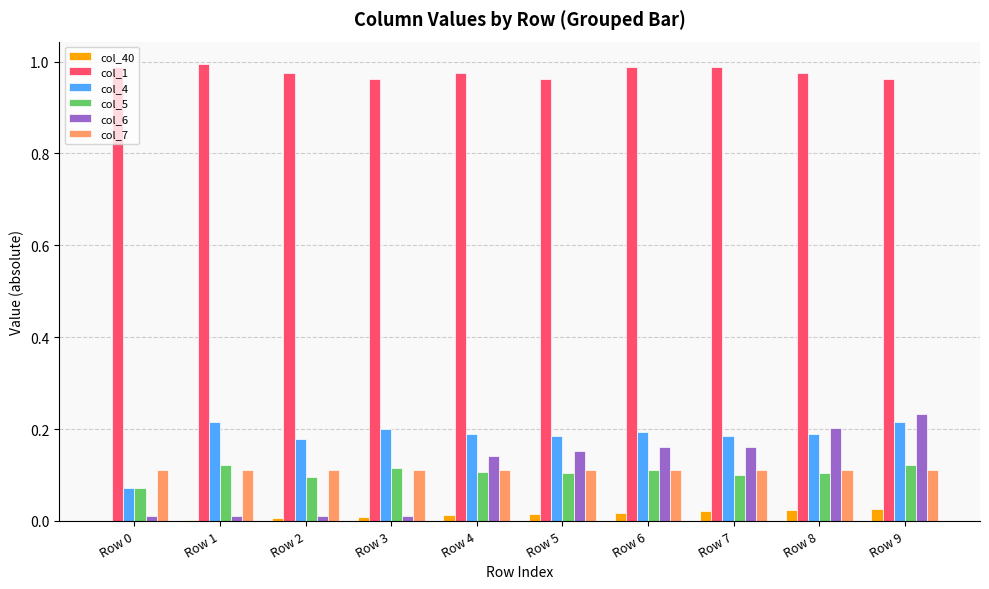

Is the value of col_7 at Row 6 greater than the value of col_6 at Row 9?

No